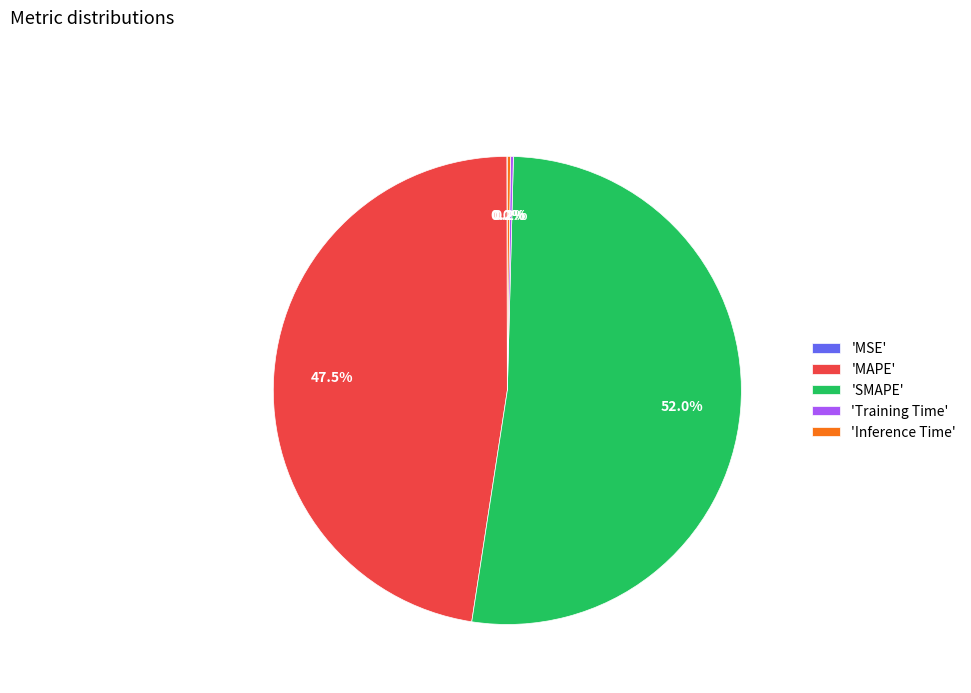

Is there any slice that represents more than half of the pie?

Yes